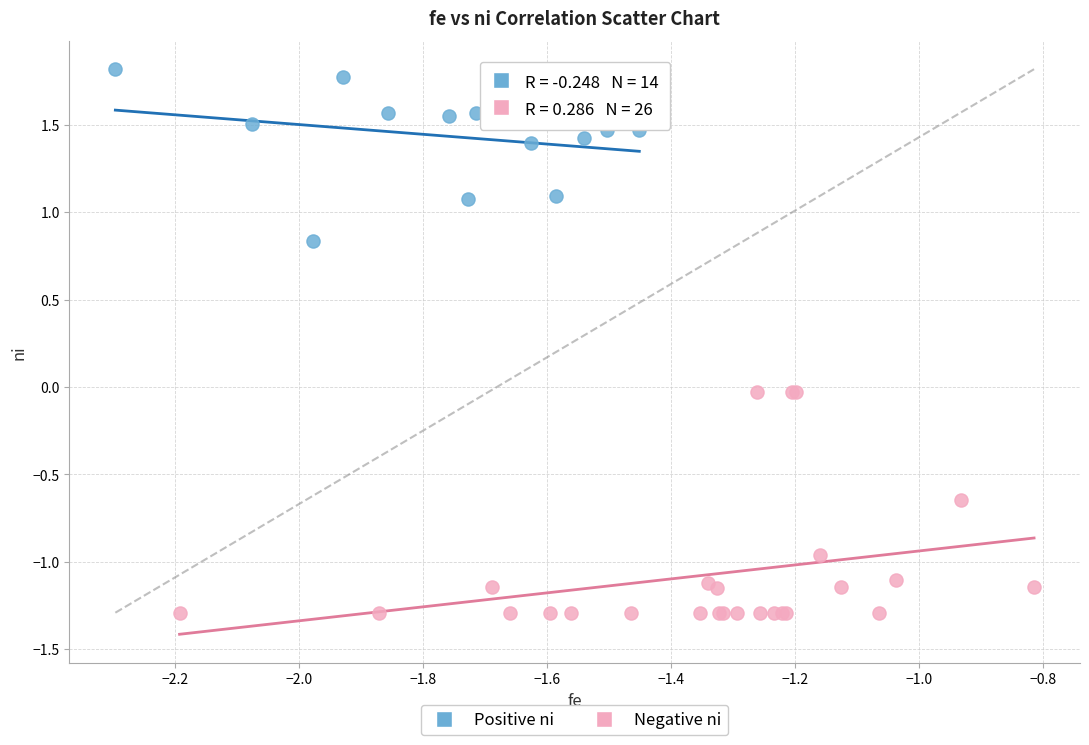

Which series reaches the minimum Y coordinate?

Negative ni